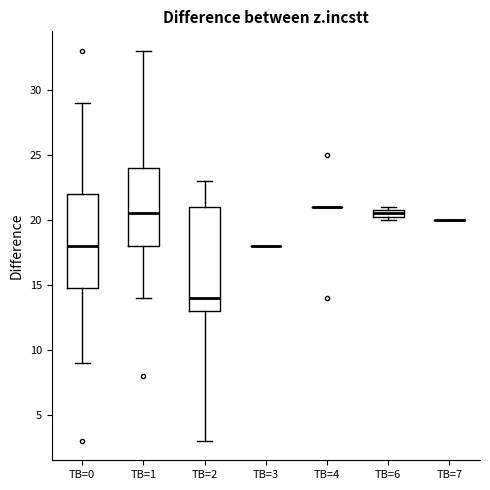

Which box is the tallest, from its lower edge to its upper edge?

TB=2